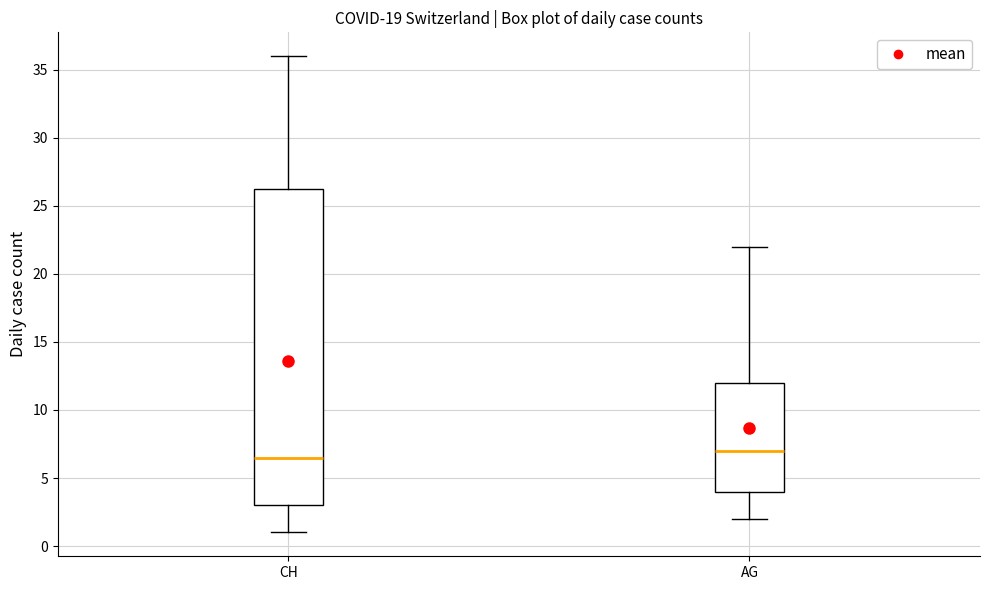

Comparing the boxes themselves (not the whiskers), which one is the tallest?

CH